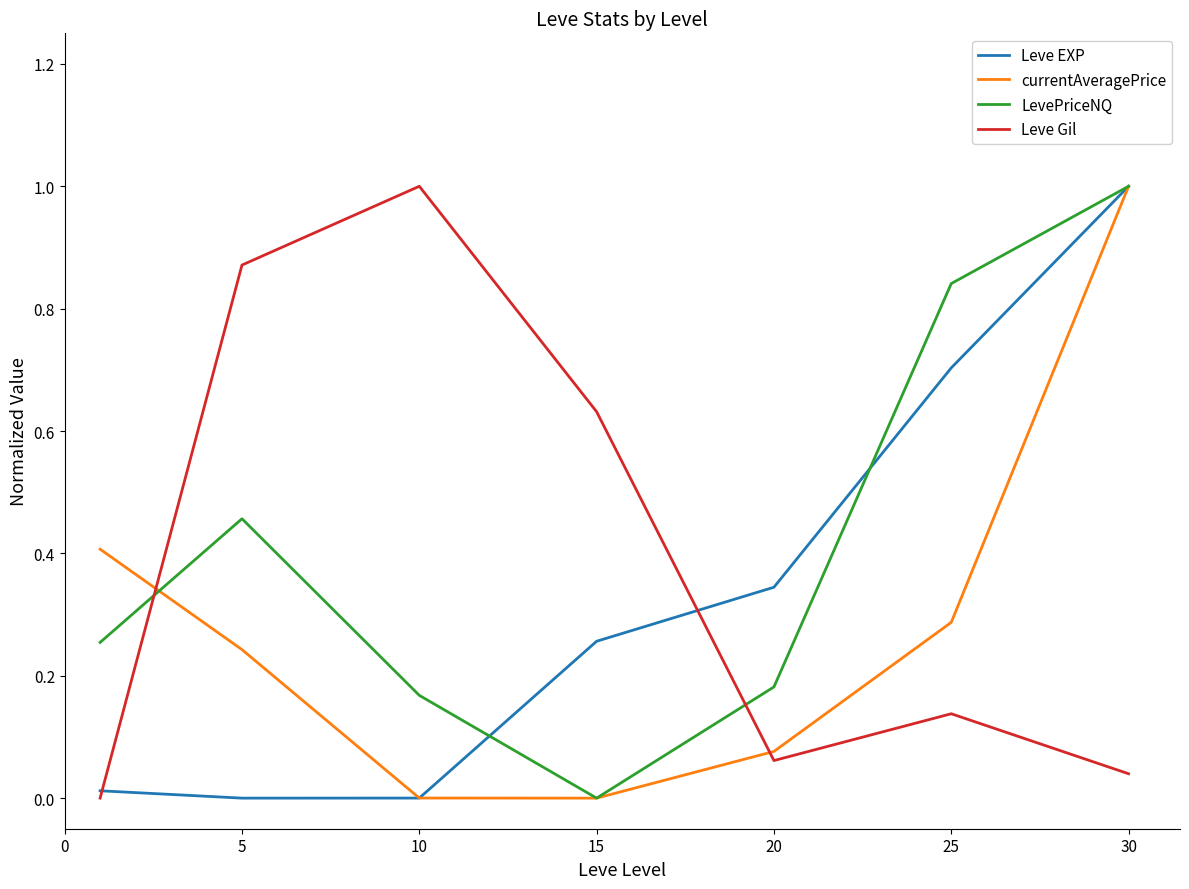

Rank the series by their average value, from lowest to highest.

currentAveragePrice, Leve EXP, Leve Gil, LevePriceNQ